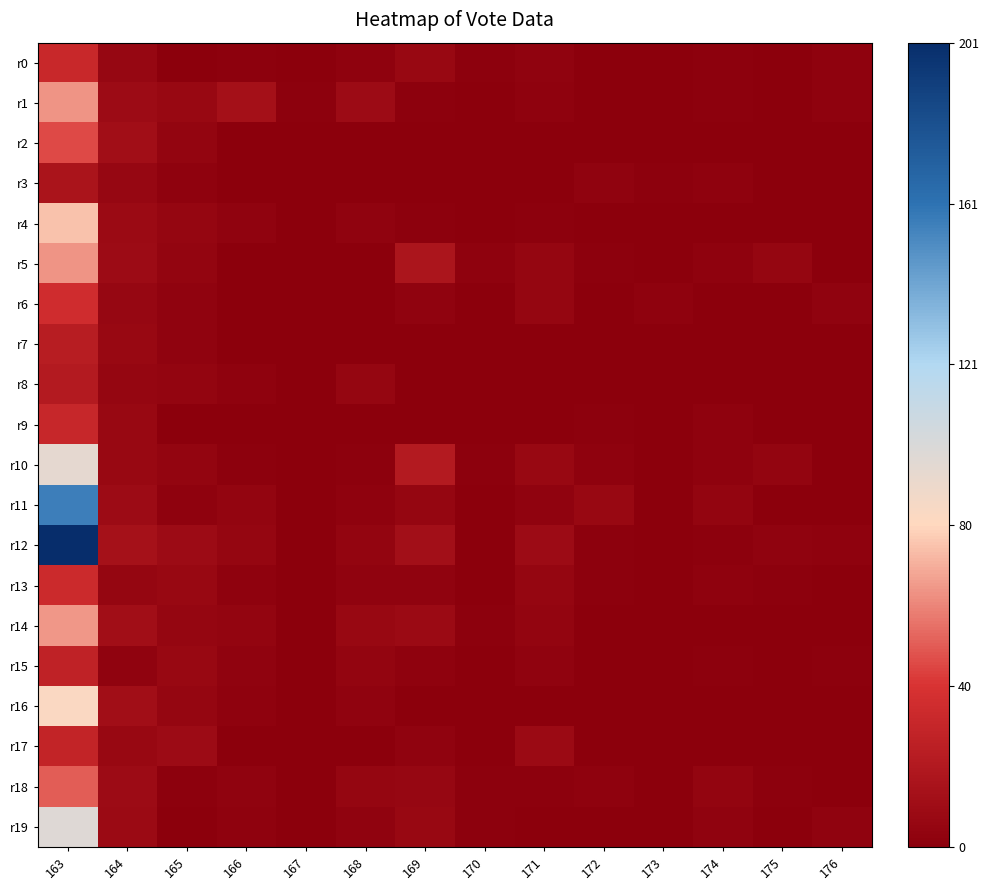

Reading left to right, what are all the values shown in this chart?

r0: 163=0.2	164=0.0	165=0.0	166=0.0	167=0.0	168=0.0	169=0.0	170=0.0	171=0.0	172=0.0	173=0.0	174=0.0	175=0.0	176=0.0
r1: 163=0.3	164=0.0	165=0.0	166=0.1	167=0.0	168=0.0	169=0.0	170=0.0	171=0.0	172=0.0	173=0.0	174=0.0	175=0.0	176=0.0
r2: 163=0.2	164=0.1	165=0.0	166=0.0	167=0.0	168=0.0	169=0.0	170=0.0	171=0.0	172=0.0	173=0.0	174=0.0	175=0.0	176=0.0
r3: 163=0.1	164=0.0	165=0.0	166=0.0	167=0.0	168=0.0	169=0.0	170=0.0	171=0.0	172=0.0	173=0.0	174=0.0	175=0.0	176=0.0
r4: 163=0.4	164=0.0	165=0.0	166=0.0	167=0.0	168=0.0	169=0.0	170=0.0	171=0.0	172=0.0	173=0.0	174=0.0	175=0.0	176=0.0
r5: 163=0.3	164=0.0	165=0.0	166=0.0	167=0.0	168=0.0	169=0.1	170=0.0	171=0.0	172=0.0	173=0.0	174=0.0	175=0.0	176=0.0
r6: 163=0.2	164=0.0	165=0.0	166=0.0	167=0.0	168=0.0	169=0.0	170=0.0	171=0.0	172=0.0	173=0.0	174=0.0	175=0.0	176=0.0
r7: 163=0.1	164=0.0	165=0.0	166=0.0	167=0.0	168=0.0	169=0.0	170=0.0	171=0.0	172=0.0	173=0.0	174=0.0	175=0.0	176=0.0
r8: 163=0.1	164=0.0	165=0.0	166=0.0	167=0.0	168=0.0	169=0.0	170=0.0	171=0.0	172=0.0	173=0.0	174=0.0	175=0.0	176=0.0
r9: 163=0.2	164=0.0	165=0.0	166=0.0	167=0.0	168=0.0	169=0.0	170=0.0	171=0.0	172=0.0	173=0.0	174=0.0	175=0.0	176=0.0
r10: 163=0.5	164=0.0	165=0.0	166=0.0	167=0.0	168=0.0	169=0.1	170=0.0	171=0.0	172=0.0	173=0.0	174=0.0	175=0.0	176=0.0
r11: 163=0.8	164=0.0	165=0.0	166=0.0	167=0.0	168=0.0	169=0.0	170=0.0	171=0.0	172=0.0	173=0.0	174=0.0	175=0.0	176=0.0
r12: 163=1.0	164=0.1	165=0.0	166=0.0	167=0.0	168=0.0	169=0.1	170=0.0	171=0.0	172=0.0	173=0.0	174=0.0	175=0.0	176=0.0
r13: 163=0.2	164=0.0	165=0.0	166=0.0	167=0.0	168=0.0	169=0.0	170=0.0	171=0.0	172=0.0	173=0.0	174=0.0	175=0.0	176=0.0
r14: 163=0.3	164=0.1	165=0.0	166=0.0	167=0.0	168=0.0	169=0.0	170=0.0	171=0.0	172=0.0	173=0.0	174=0.0	175=0.0	176=0.0
r15: 163=0.1	164=0.0	165=0.0	166=0.0	167=0.0	168=0.0	169=0.0	170=0.0	171=0.0	172=0.0	173=0.0	174=0.0	175=0.0	176=0.0
r16: 163=0.4	164=0.1	165=0.0	166=0.0	167=0.0	168=0.0	169=0.0	170=0.0	171=0.0	172=0.0	173=0.0	174=0.0	175=0.0	176=0.0
r17: 163=0.1	164=0.0	165=0.0	166=0.0	167=0.0	168=0.0	169=0.0	170=0.0	171=0.0	172=0.0	173=0.0	174=0.0	175=0.0	176=0.0
r18: 163=0.3	164=0.0	165=0.0	166=0.0	167=0.0	168=0.0	169=0.0	170=0.0	171=0.0	172=0.0	173=0.0	174=0.0	175=0.0	176=0.0
r19: 163=0.5	164=0.0	165=0.0	166=0.0	167=0.0	168=0.0	169=0.0	170=0.0	171=0.0	172=0.0	173=0.0	174=0.0	175=0.0	176=0.0